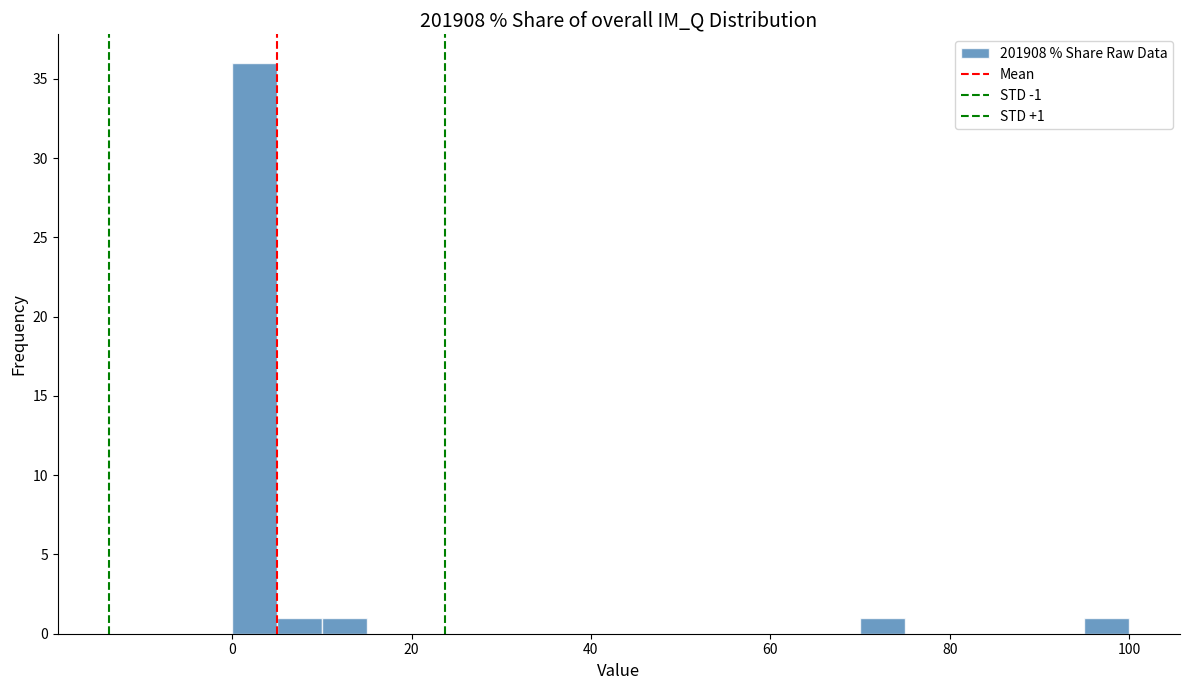

Read against the x-axis, roughly where is the centre of the tallest bar?

2